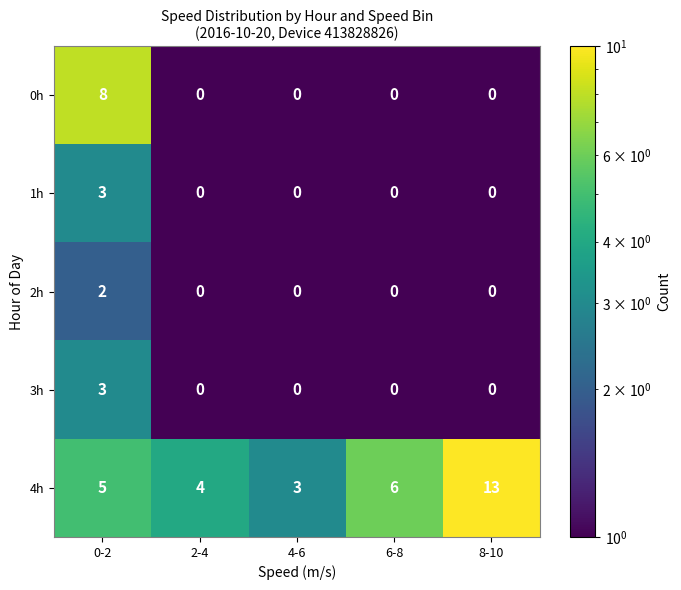

What is the difference between the 4h values at 4-6 and 8-10?

10